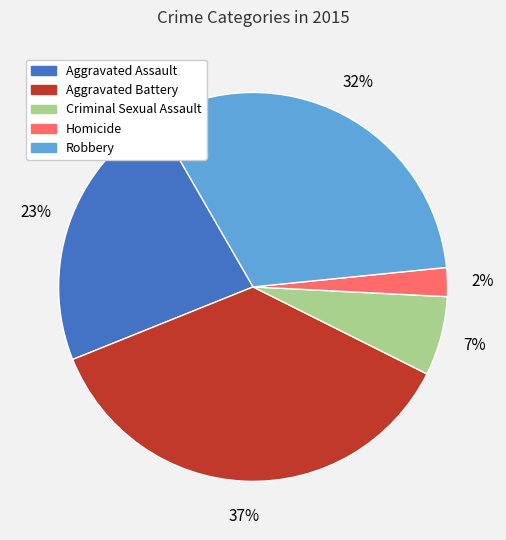

The Criminal Sexual Assault slice represents 1% of the pie. True or false?

False